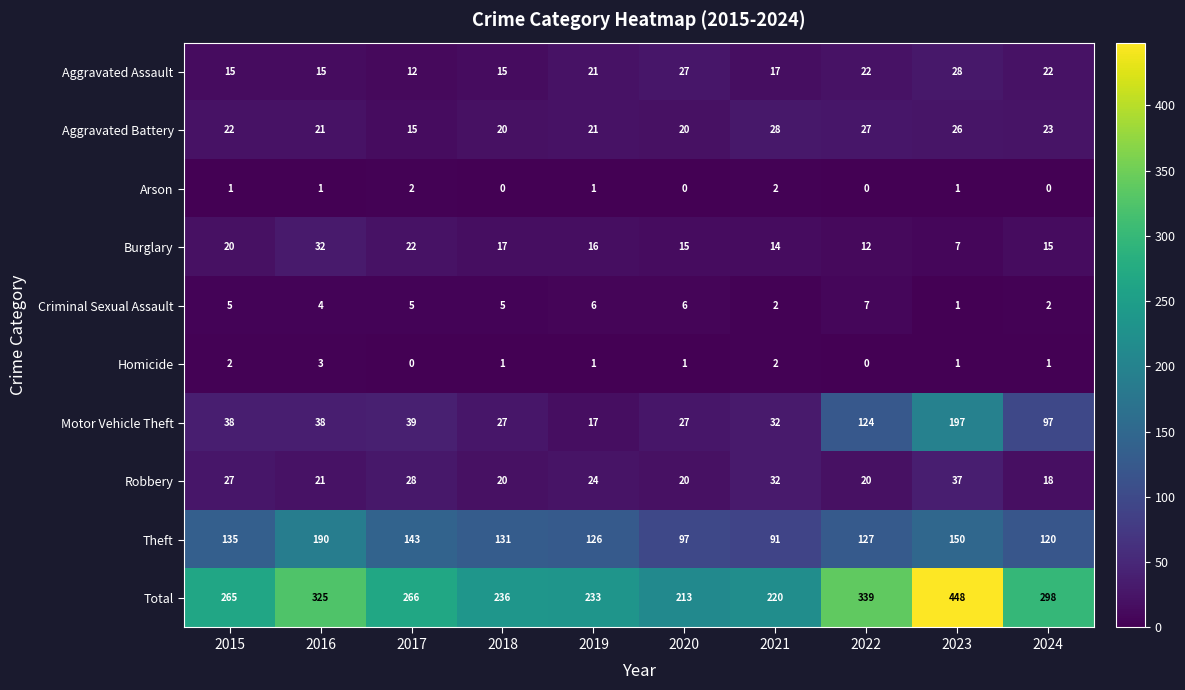

The value of Robbery at 2024 is 18. True or false?

True